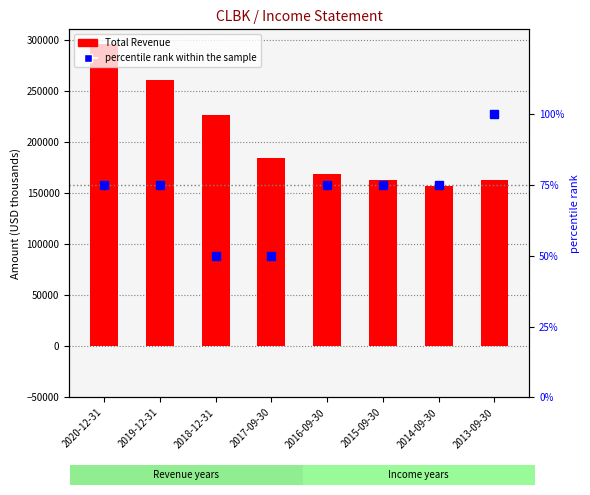

What is the value of the Total Revenue bar at the 1st from the left?

295700